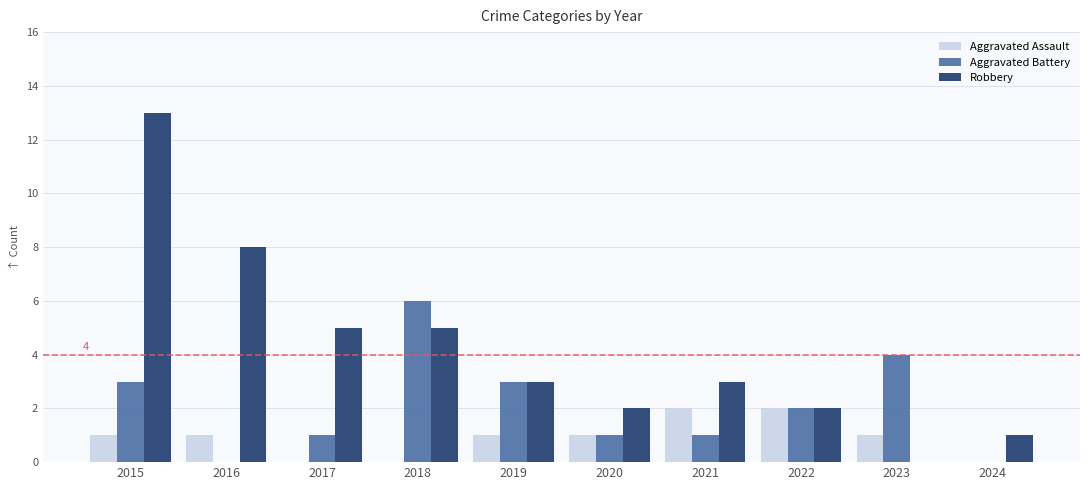

Is the value of Aggravated Battery at 2018 greater than the value of Aggravated Assault at 2023?

Yes